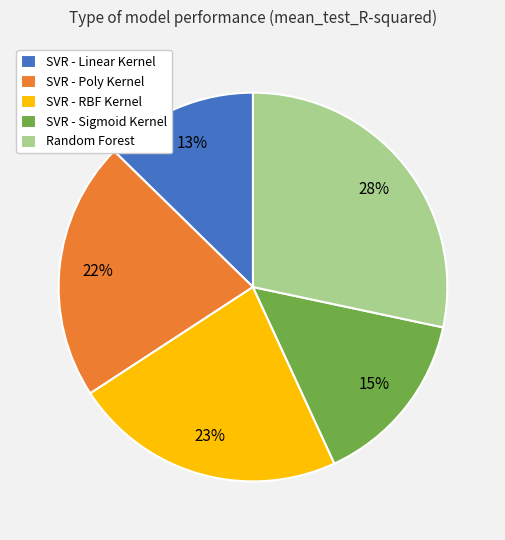

Do Random Forest and SVR - RBF Kernel together represent more than half of the pie?

Yes